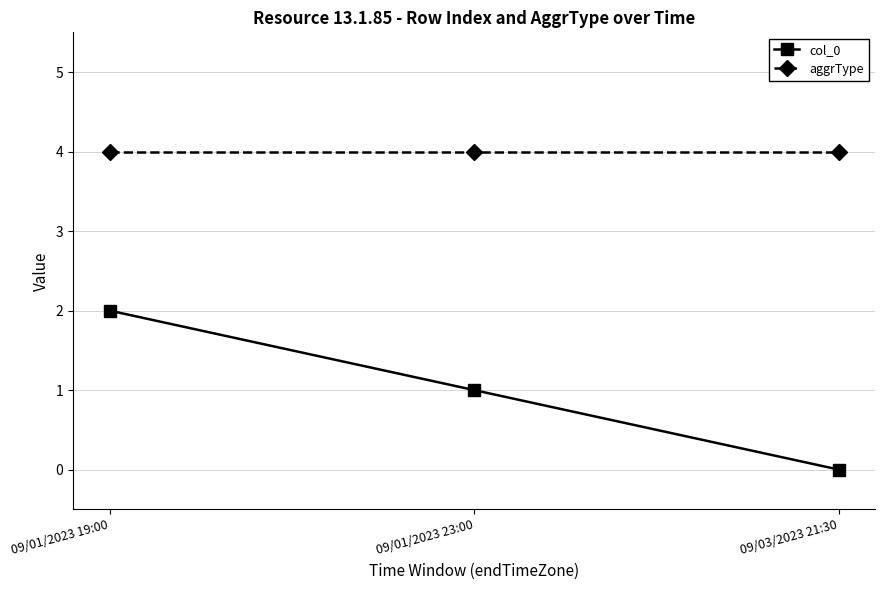

Which series has the largest range (max minus min)?

col_0